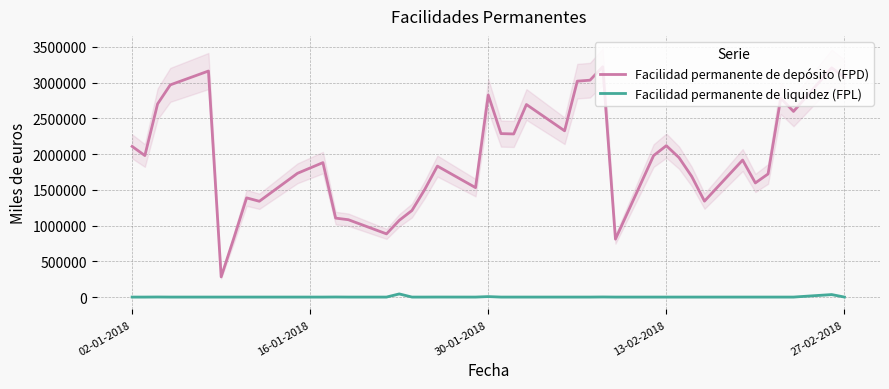

What is the highest value of the Facilidad permanente de depósito (FPD) series?

3222990